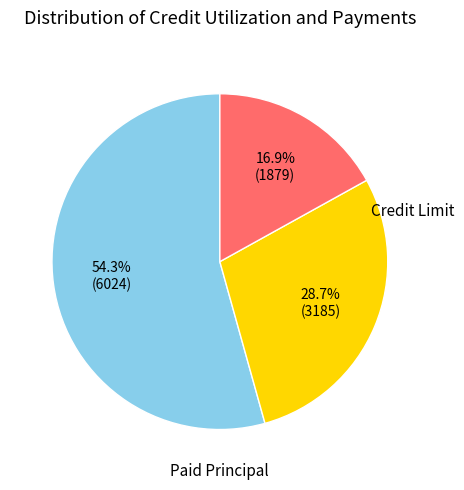

Is there any slice that represents more than half of the pie?

Yes